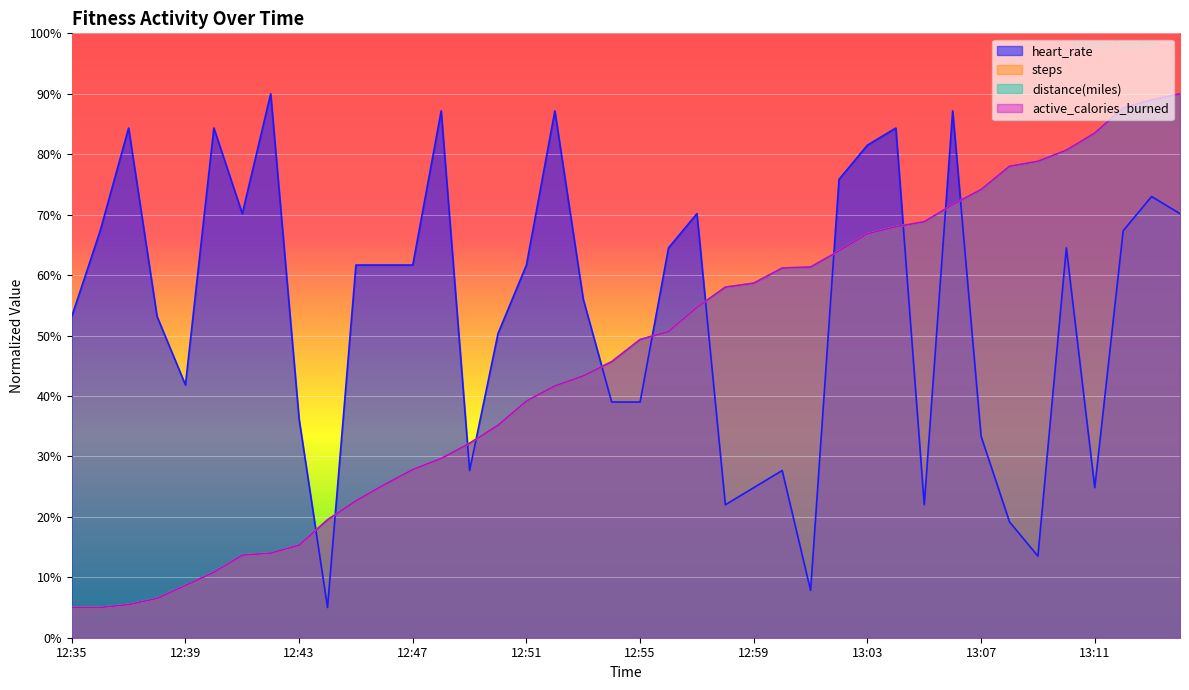

Between which two adjacent categories do distance_miles and steps first intersect?

12:37 and 12:38